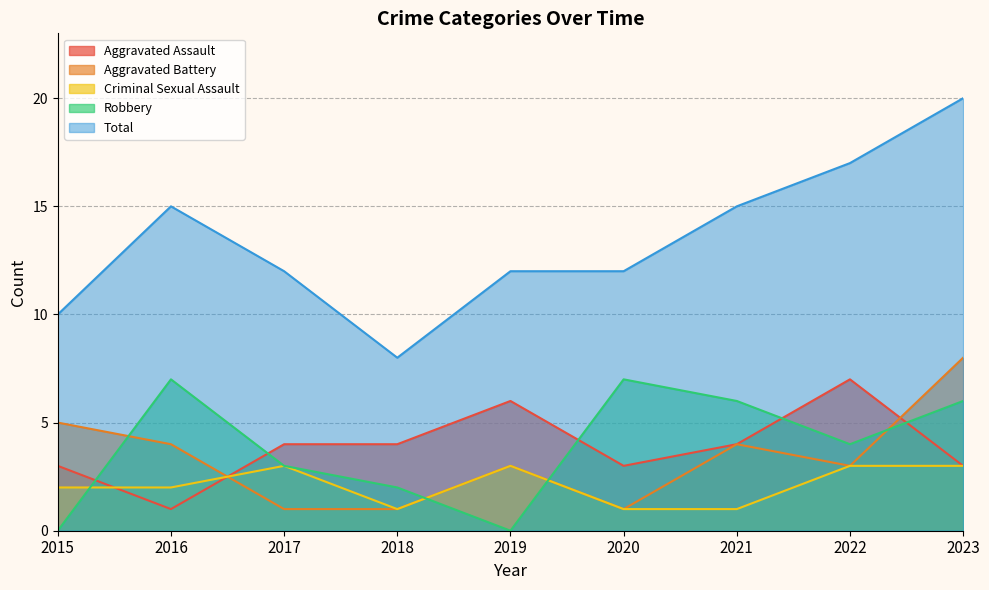

True or false: Aggravated Battery has a value of 7 at 2016.

False